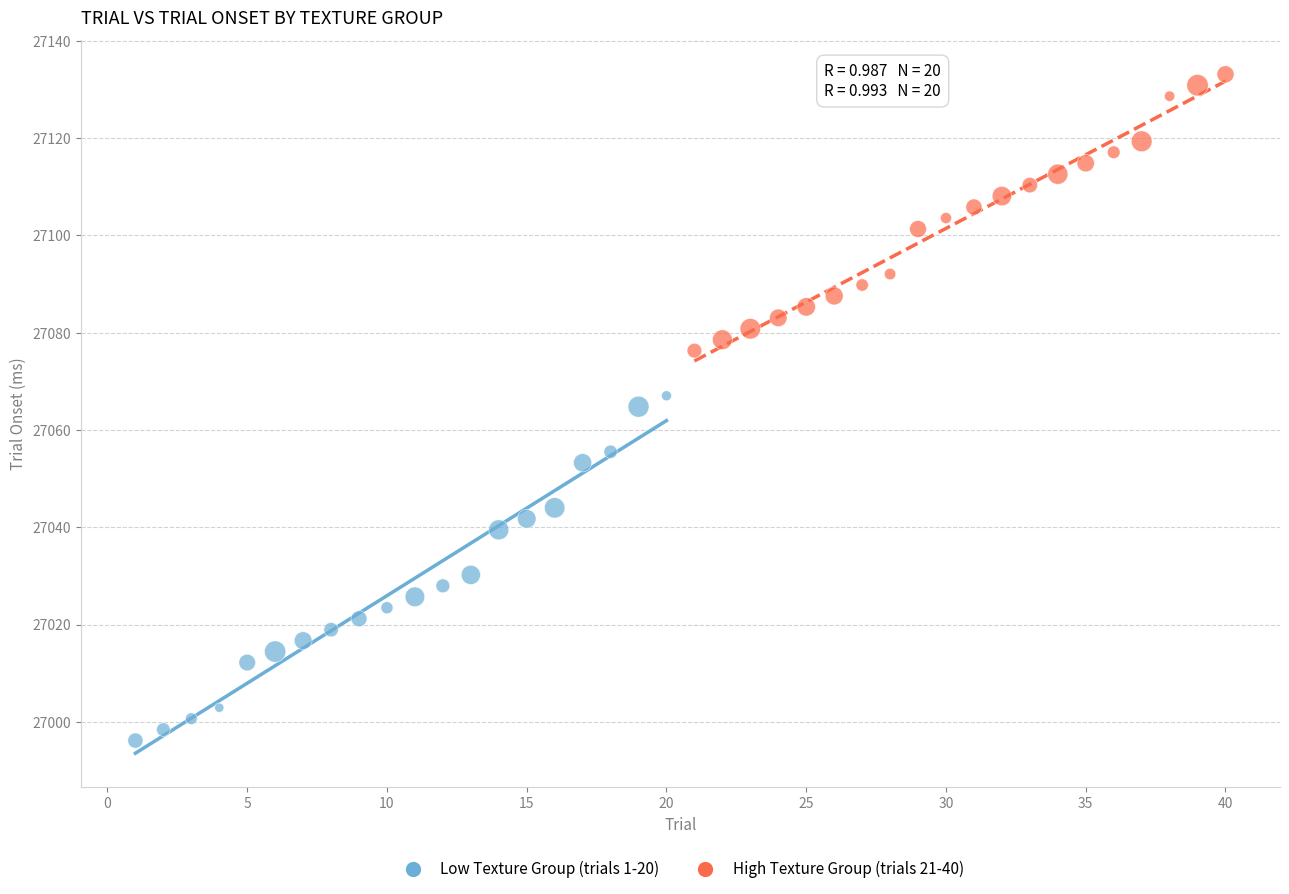

Which series reaches the minimum Y coordinate?

Low Texture Group (trials 1-20)